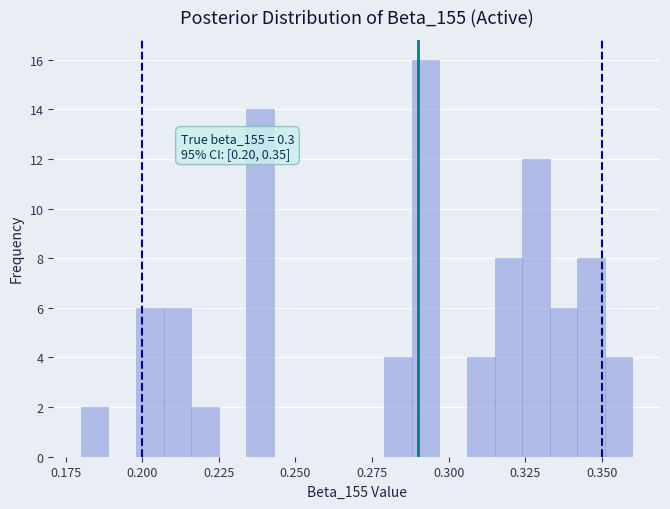

Read against the x-axis, roughly where is the centre of the tallest bar?

0.295